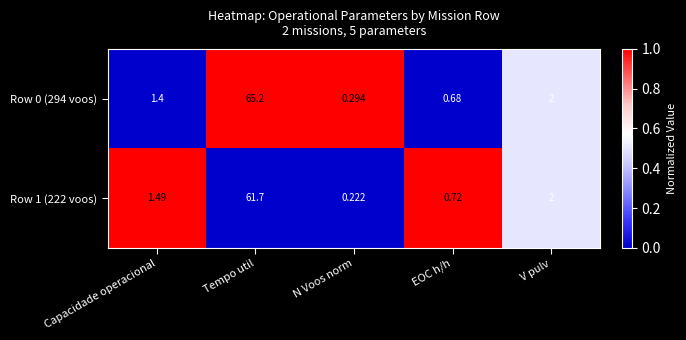

List the labels in order of Row 1 (222 voos) value, smallest first.

N Voos norm, EOC h/h, Capacidade operacional, V pulv, Tempo util